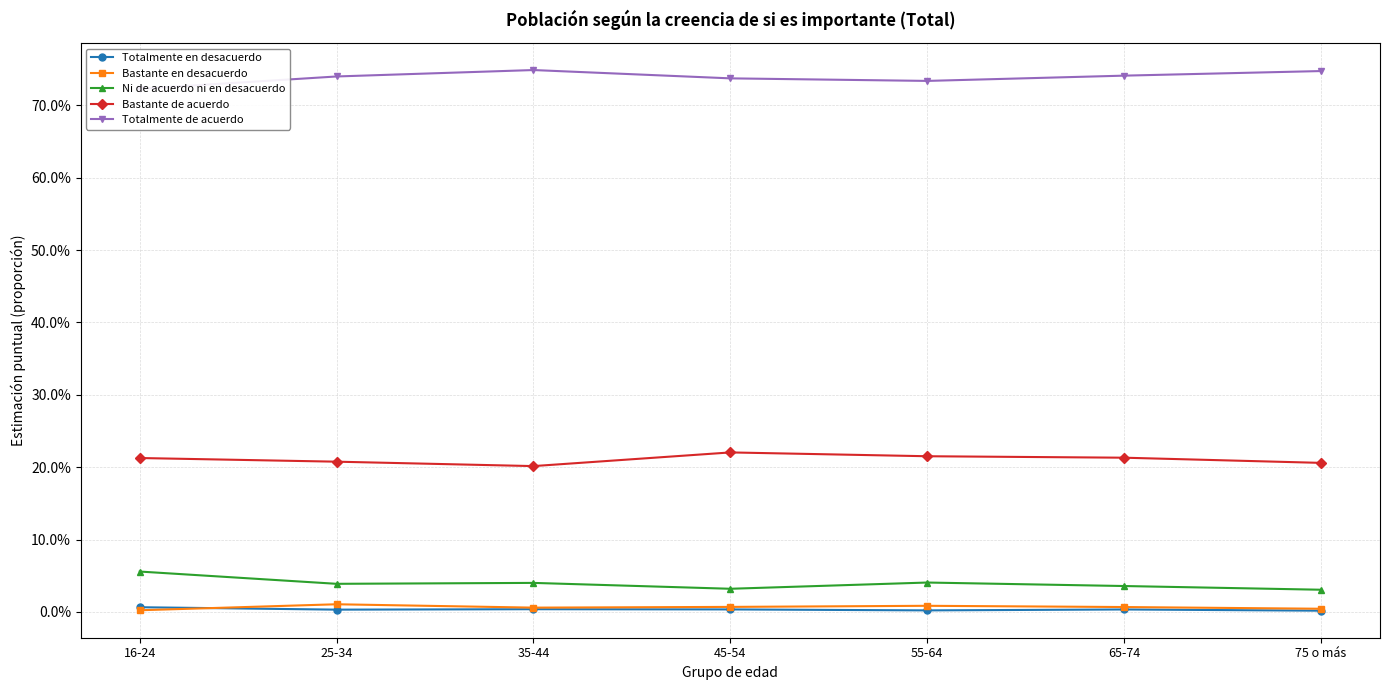

Reading right to left, what are all the values shown in this chart?

Totalmente en desacuerdo: 75 o más=0.0	65-74=0.0	55-64=0.0	45-54=0.0	35-44=0.0	25-34=0.0	16-24=0.0
Bastante en desacuerdo: 75 o más=0.0	65-74=0.0	55-64=0.0	45-54=0.0	35-44=0.0	25-34=0.0	16-24=0.0
Ni de acuerdo ni en desacuerdo: 75 o más=0.0	65-74=0.0	55-64=0.0	45-54=0.0	35-44=0.0	25-34=0.0	16-24=0.1
Bastante de acuerdo: 75 o más=0.2	65-74=0.2	55-64=0.2	45-54=0.2	35-44=0.2	25-34=0.2	16-24=0.2
Totalmente de acuerdo: 75 o más=0.7	65-74=0.7	55-64=0.7	45-54=0.7	35-44=0.7	25-34=0.7	16-24=0.7